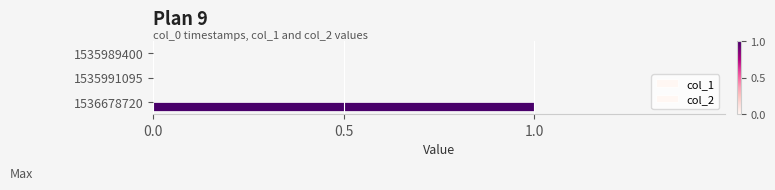

How many series are shown in this chart?

1